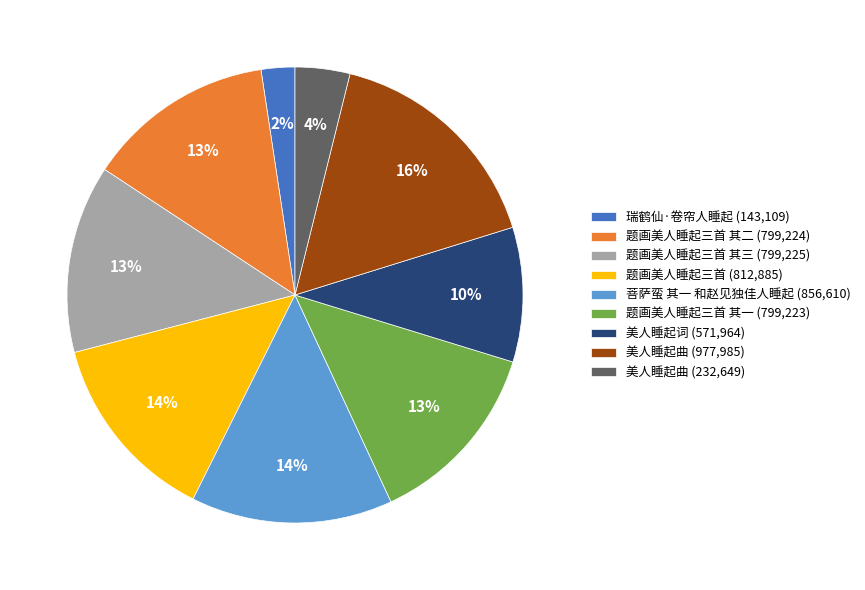

To the nearest percent, what percentage of the pie is 美人睡起词 (571,964)?

10%